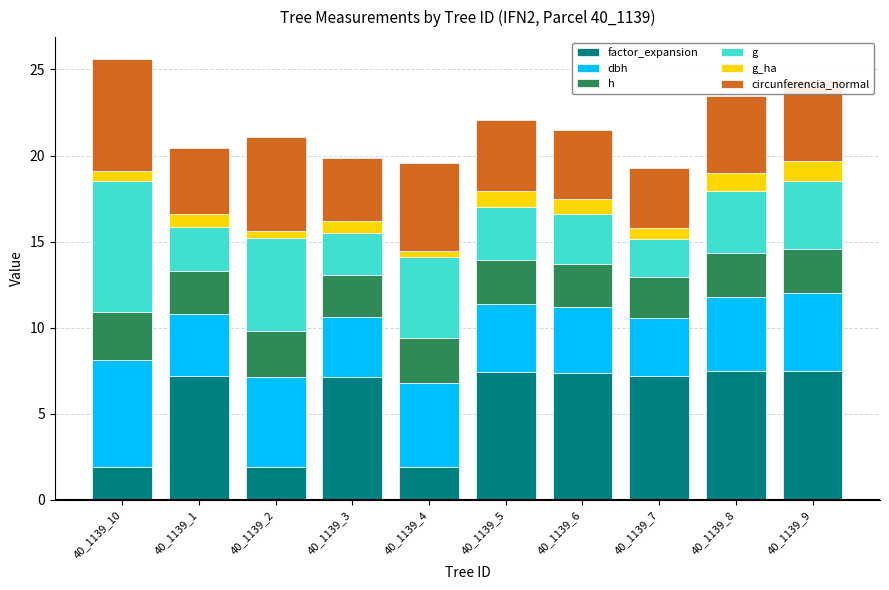

What is the total value across all series at 40_1139_6?

21.5